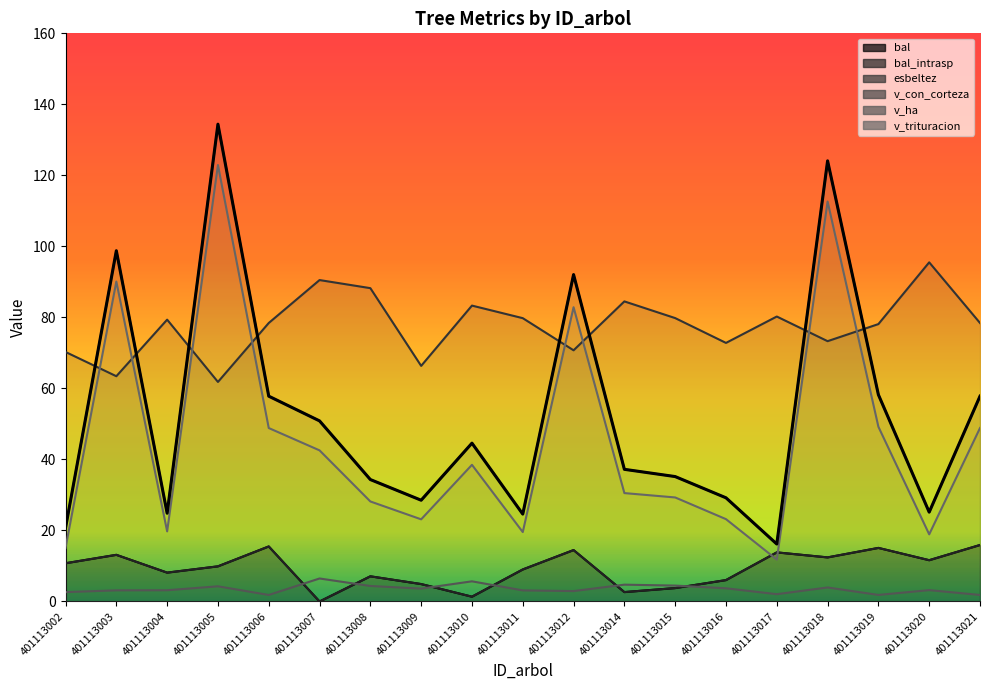

Which label corresponds to the smallest value in the chart?

401113007